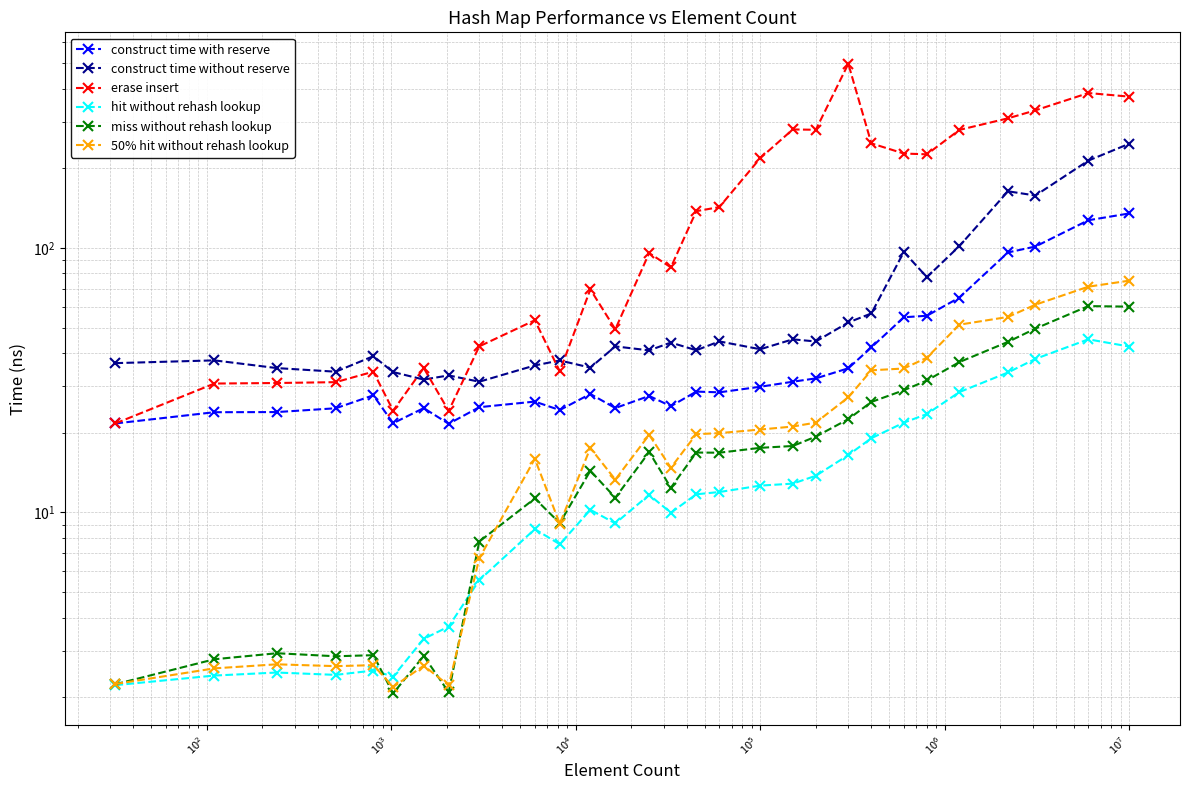

True or false: construct time with reserve and hit without rehash lookup cross at least once.

False